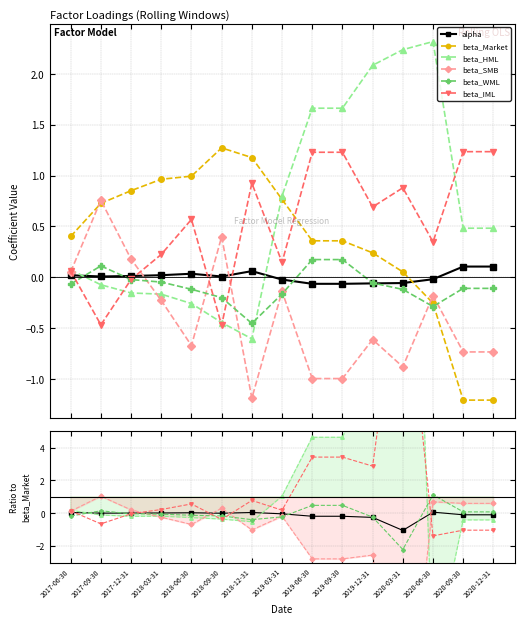

What are all the series names shown in the legend?

alpha, beta_Market, beta_HML, beta_SMB, beta_WML, beta_IML